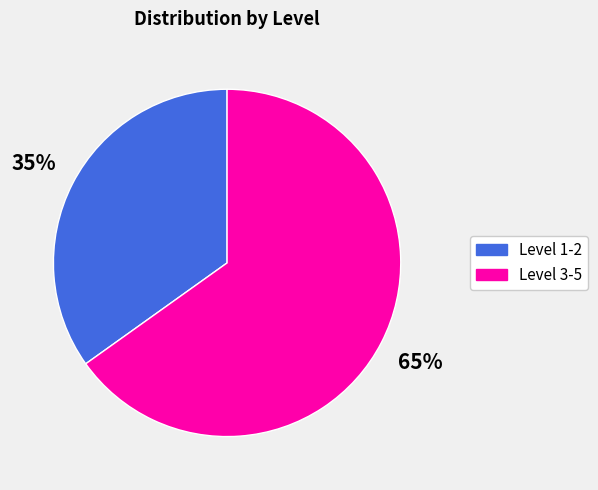

The Level 1-2 slice represents 42% of the pie. True or false?

False